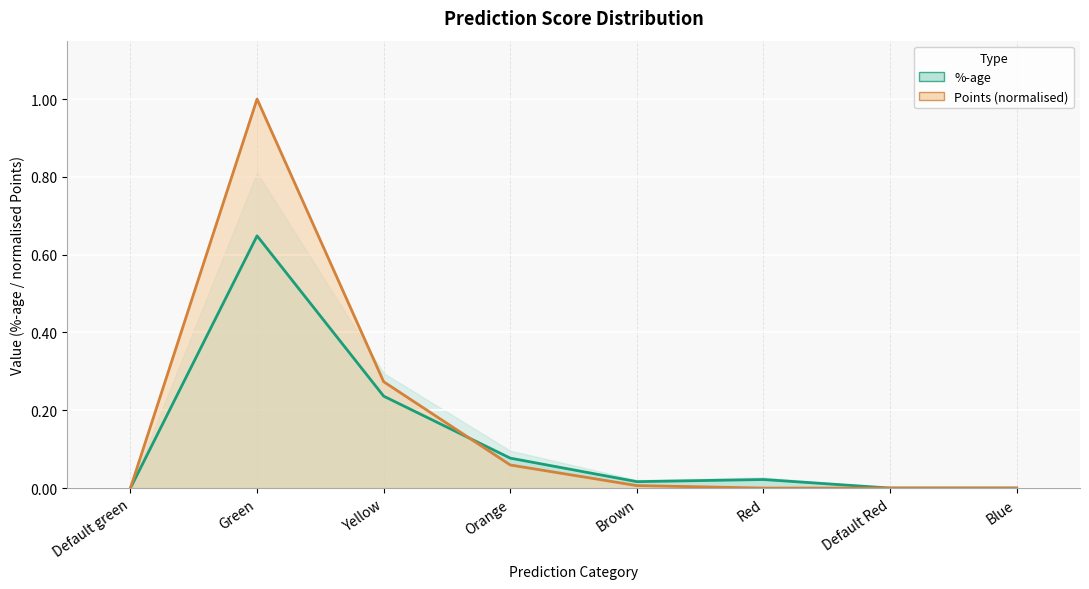

True or false: Points has more than 1 interior local peaks.

False